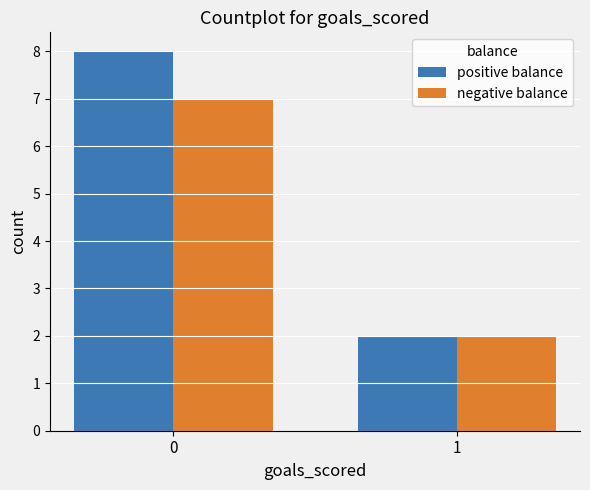

What are all the series names shown in the legend?

positive balance, negative balance